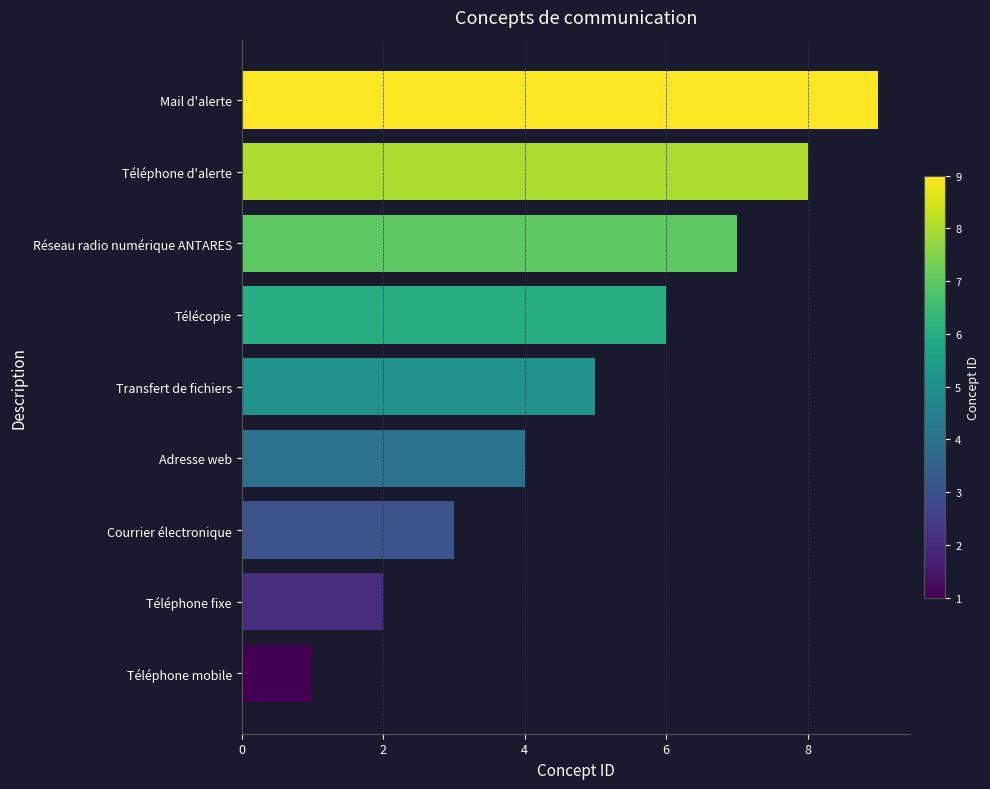

True or false: the data shows 9 at Réseau radio numérique ANTARES.

False